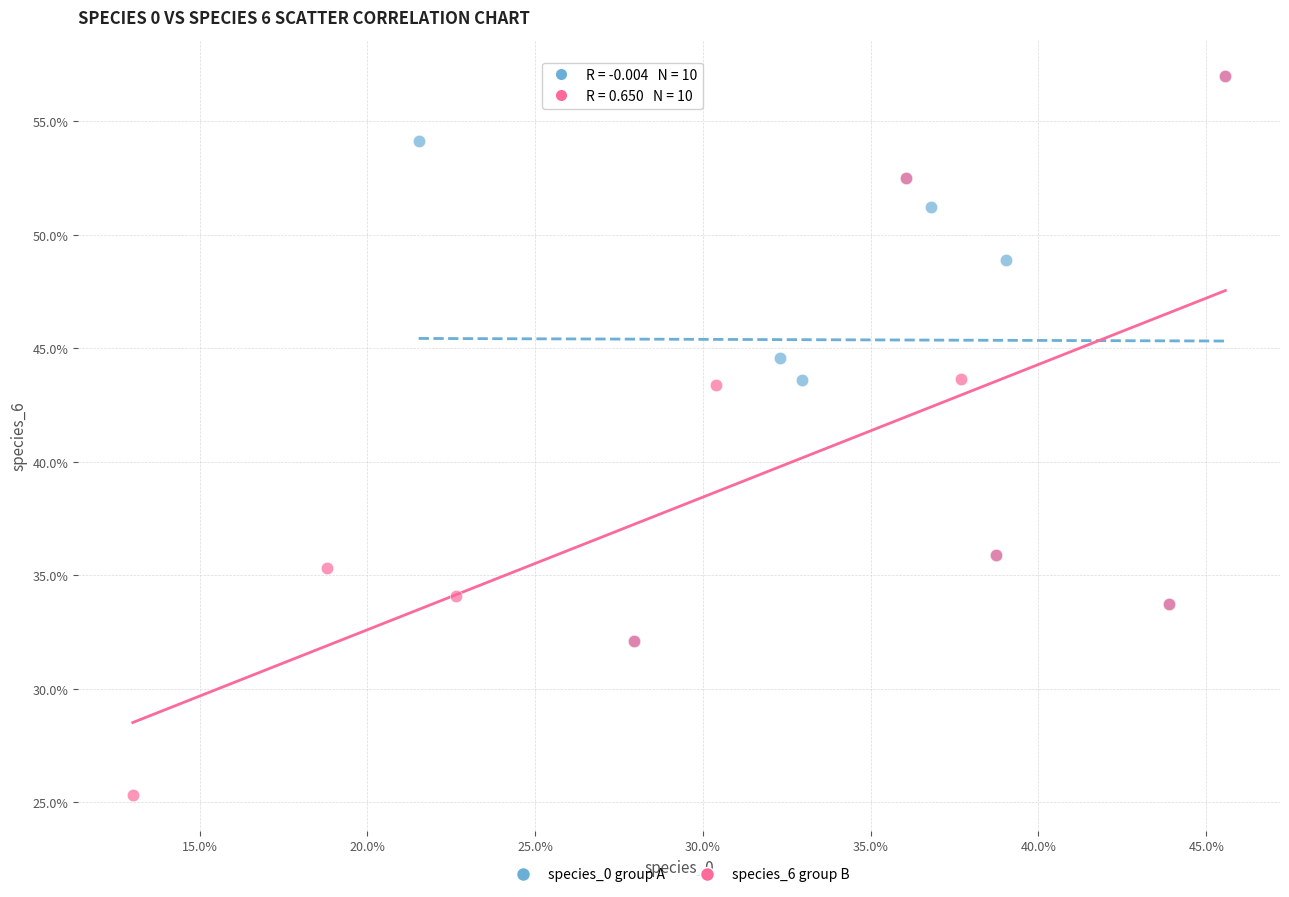

What are all the series names shown in the legend?

species_0 group A, species_6 group B